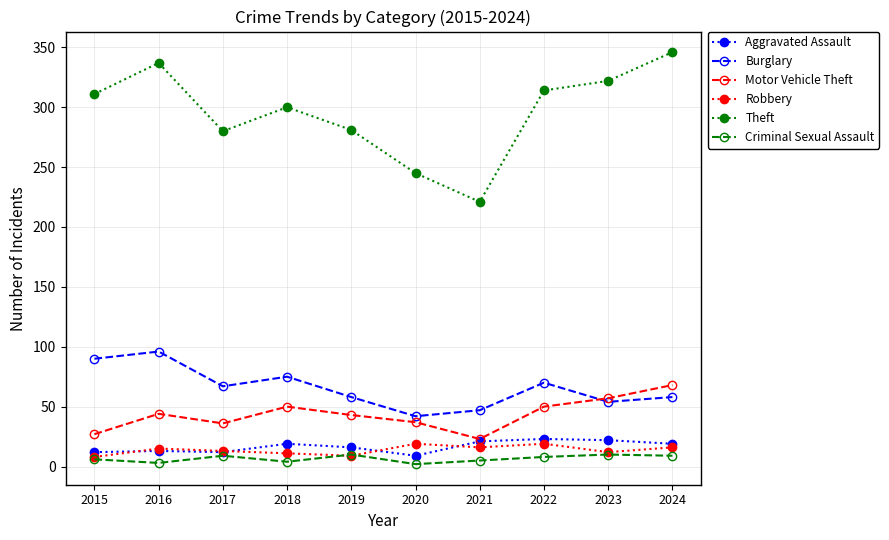

What is the total value across all series at 2021?

333